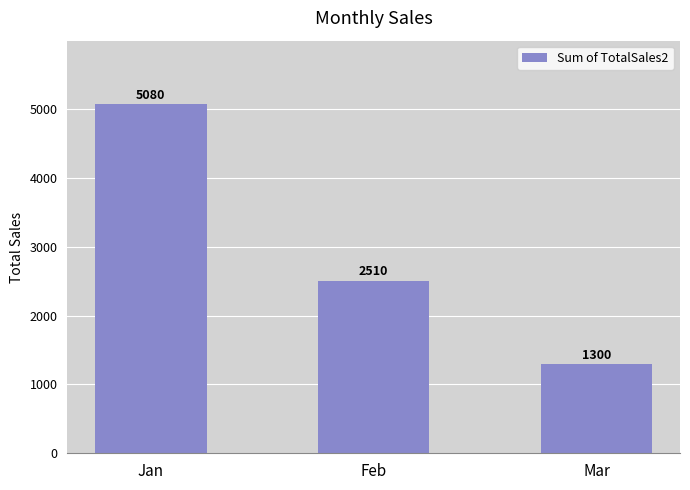

What is the approximate value at Jan?

5080